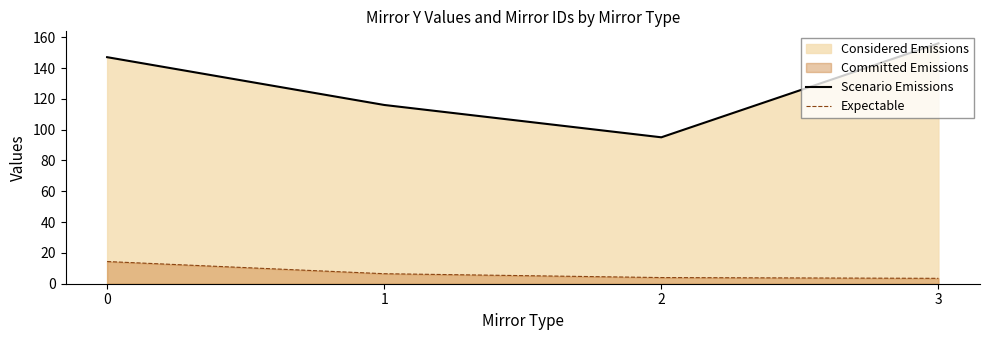

Rank the categories by Scenario Emissions value from highest to lowest.

3, 0, 1, 2